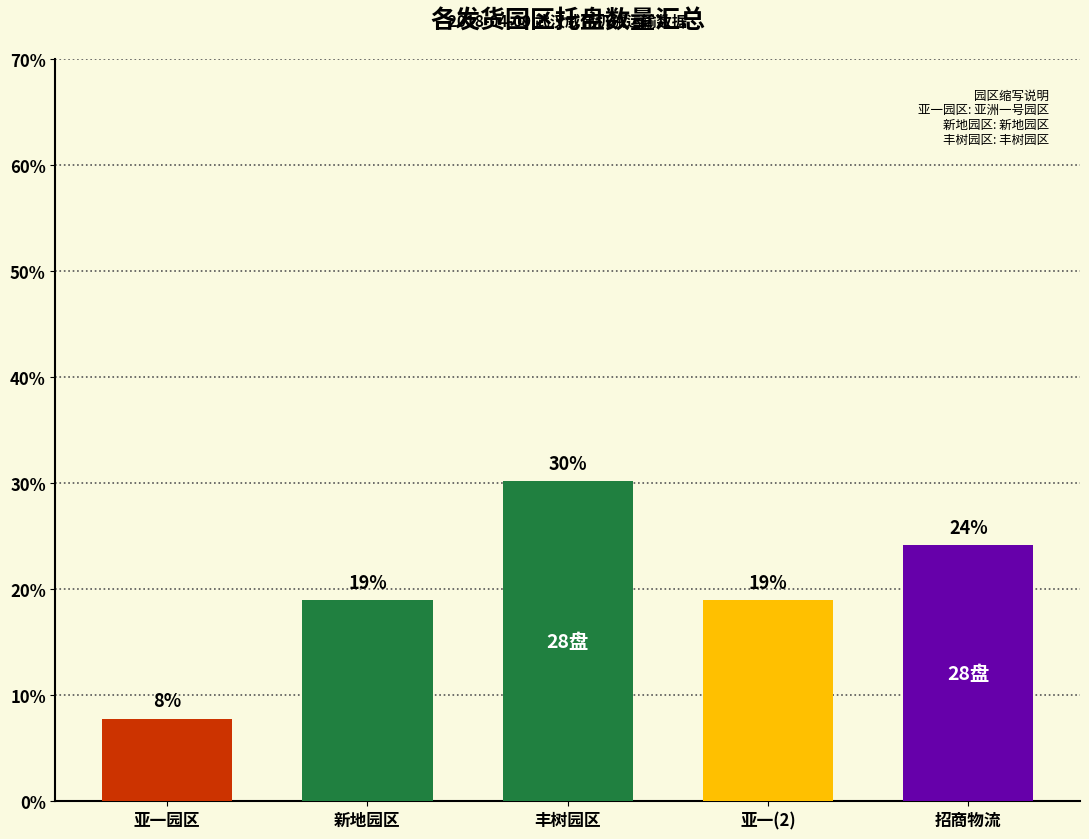

Rank the categories by value from lowest to highest.

亚洲一号园区, 新地园区, 亚洲一号园区(2), 招商物流, 丰树园区